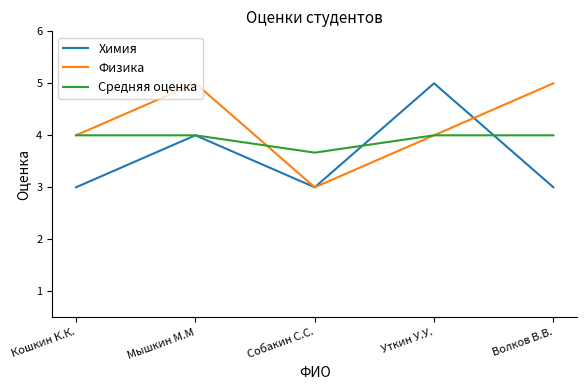

Where is the first local minimum for Химия?

Собакин С.С.